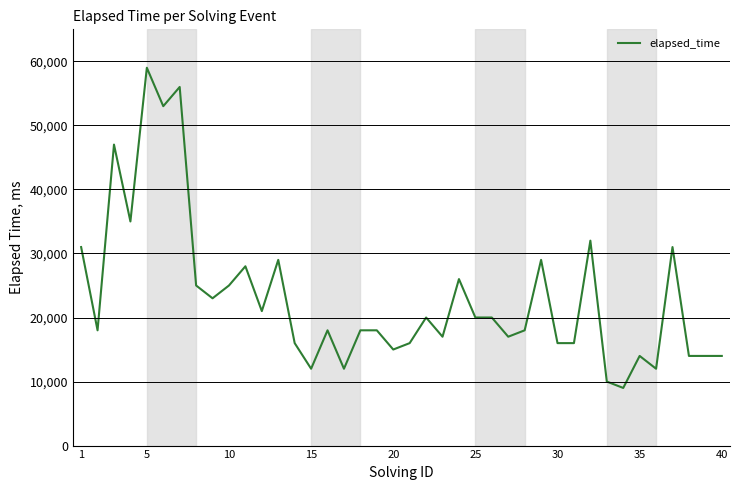

What is the average value?

23100